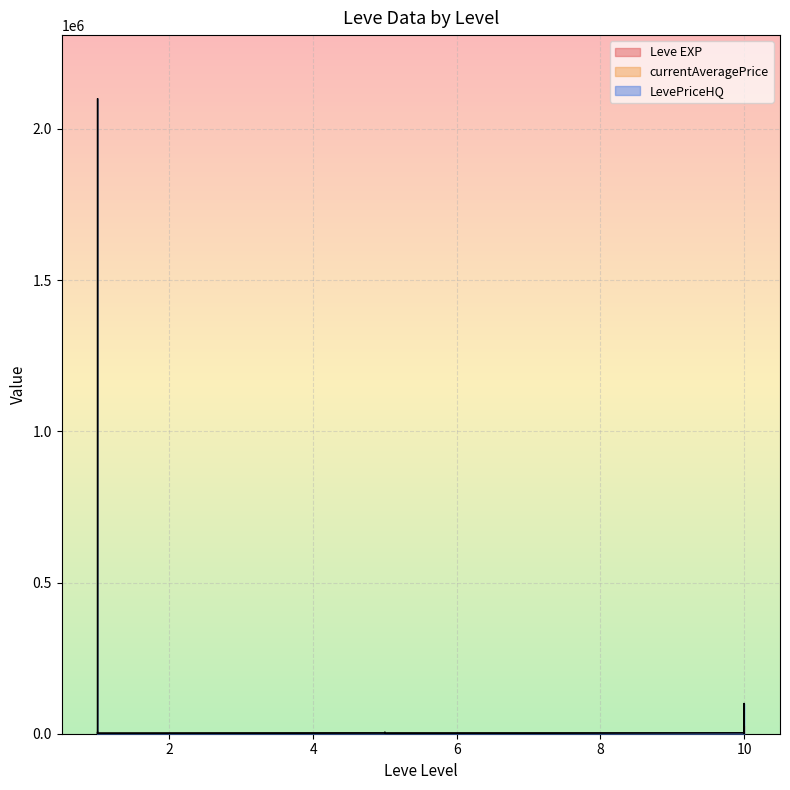

Count the number of data series in this chart.

3